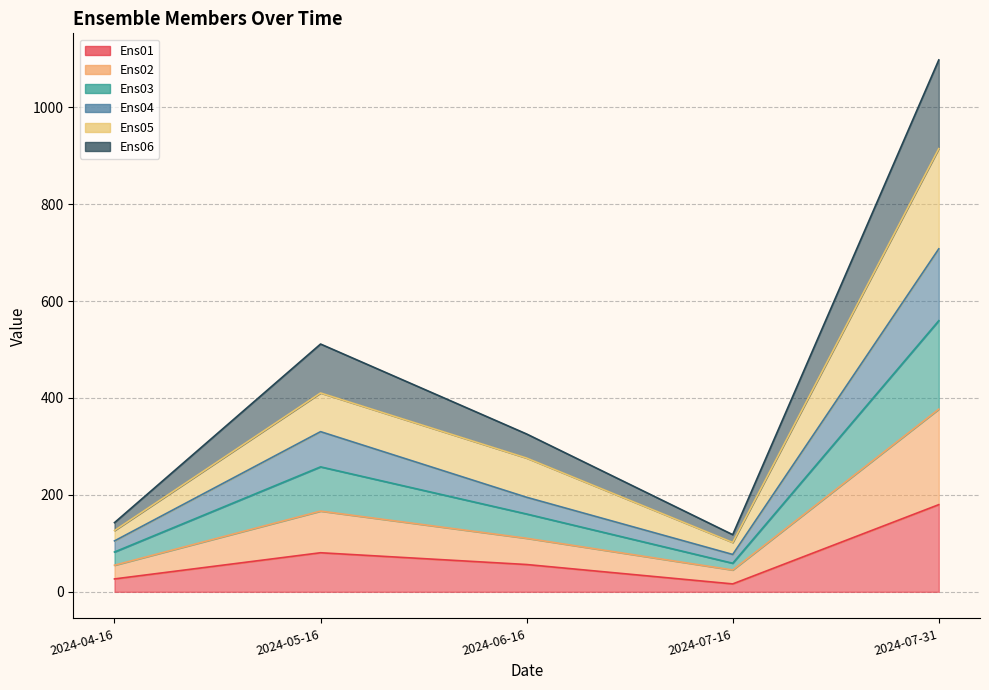

Which series changed the most between 2024-04-16 and 2024-07-16?

Ens03